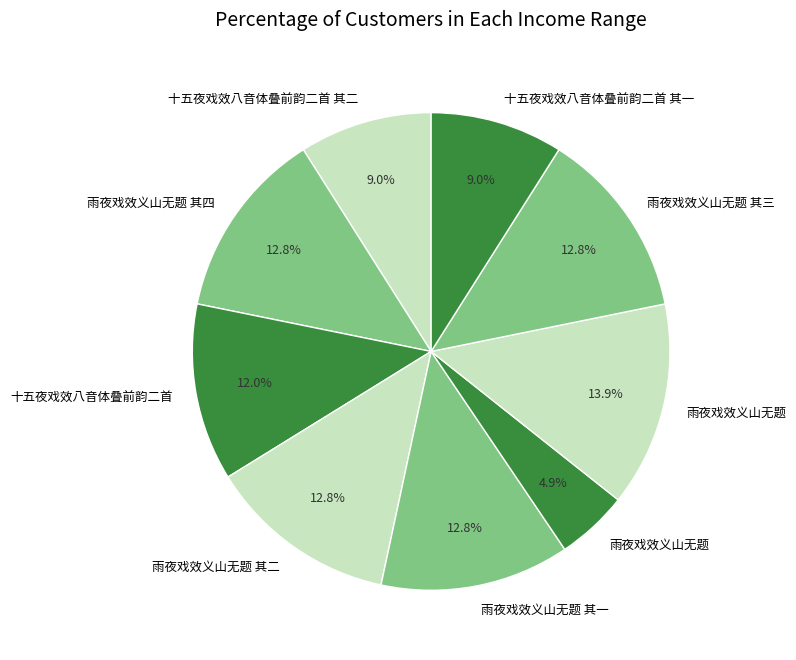

Count the number of slices in the pie.

9